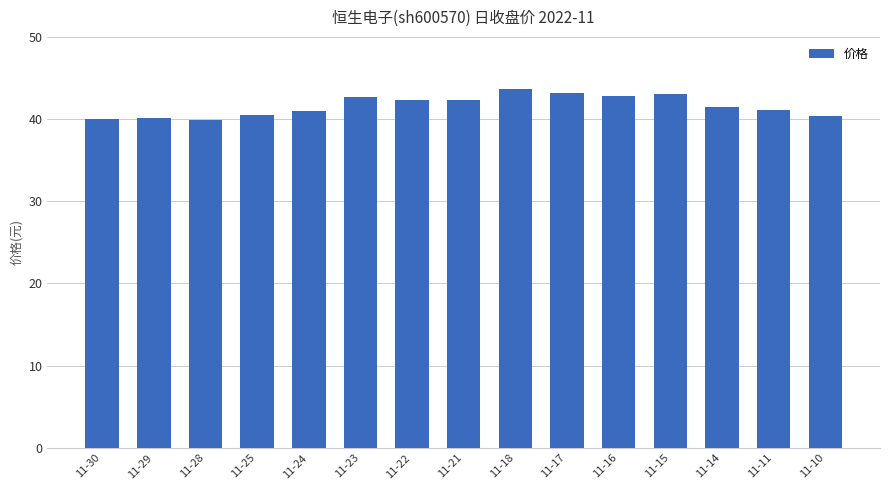

True or false: the data shows 41.5 at 11-14.

True